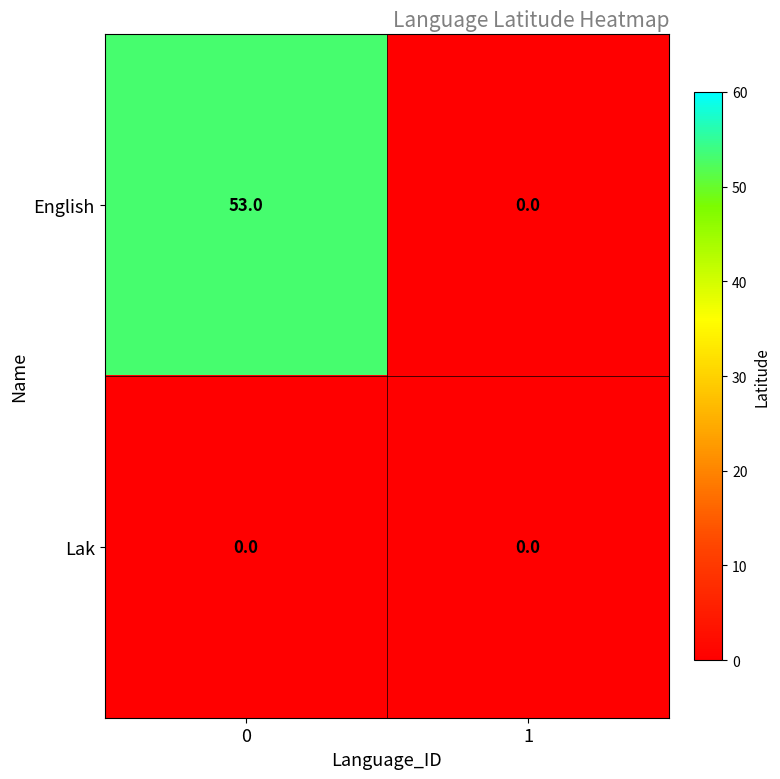

Rank the series by their maximum value, from lowest to highest.

Lak, English